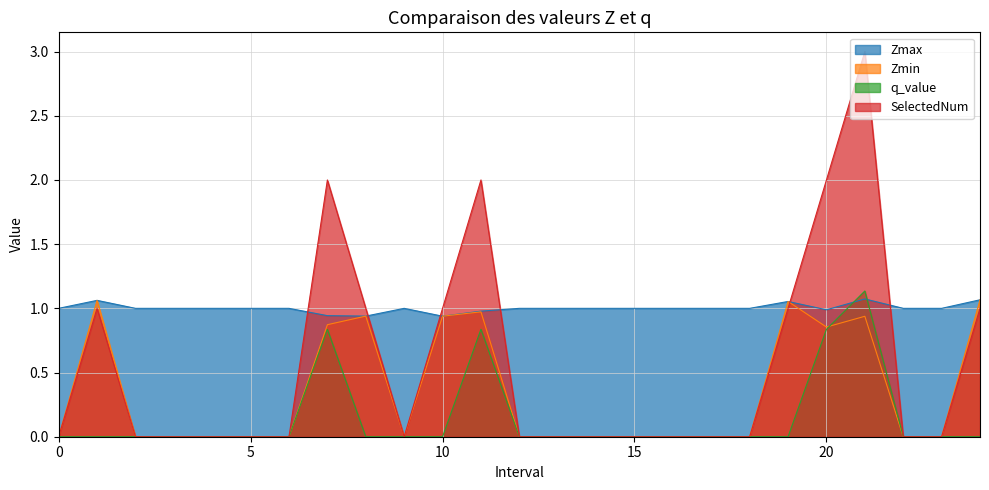

What is the maximum value for SelectedNum?

3.0